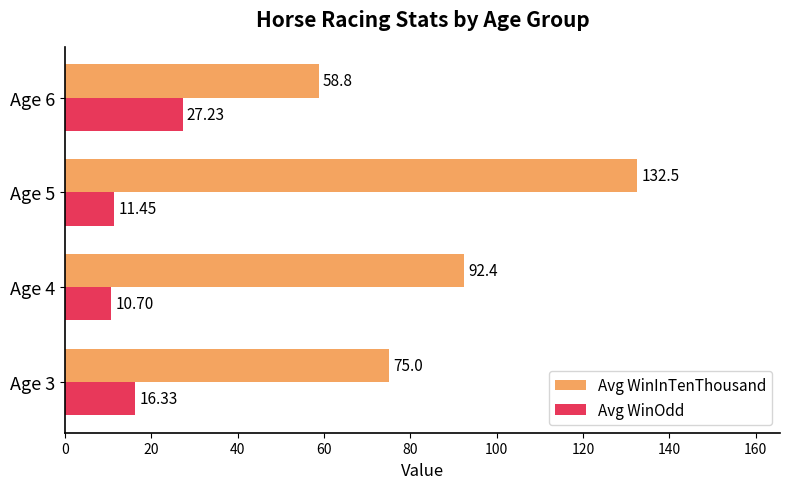

Which series has the largest total across all categories?

Avg WinInTenThousand